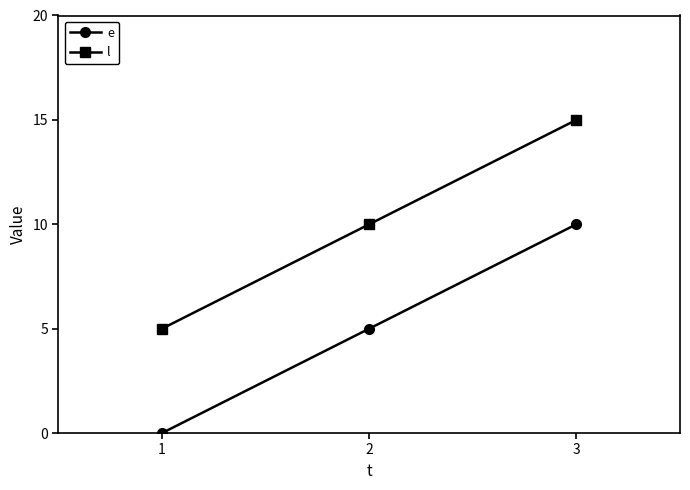

Reading left to right, transcribe all the data shown in this chart.

e: 1=0	2=5	3=10
l: 1=5	2=10	3=15